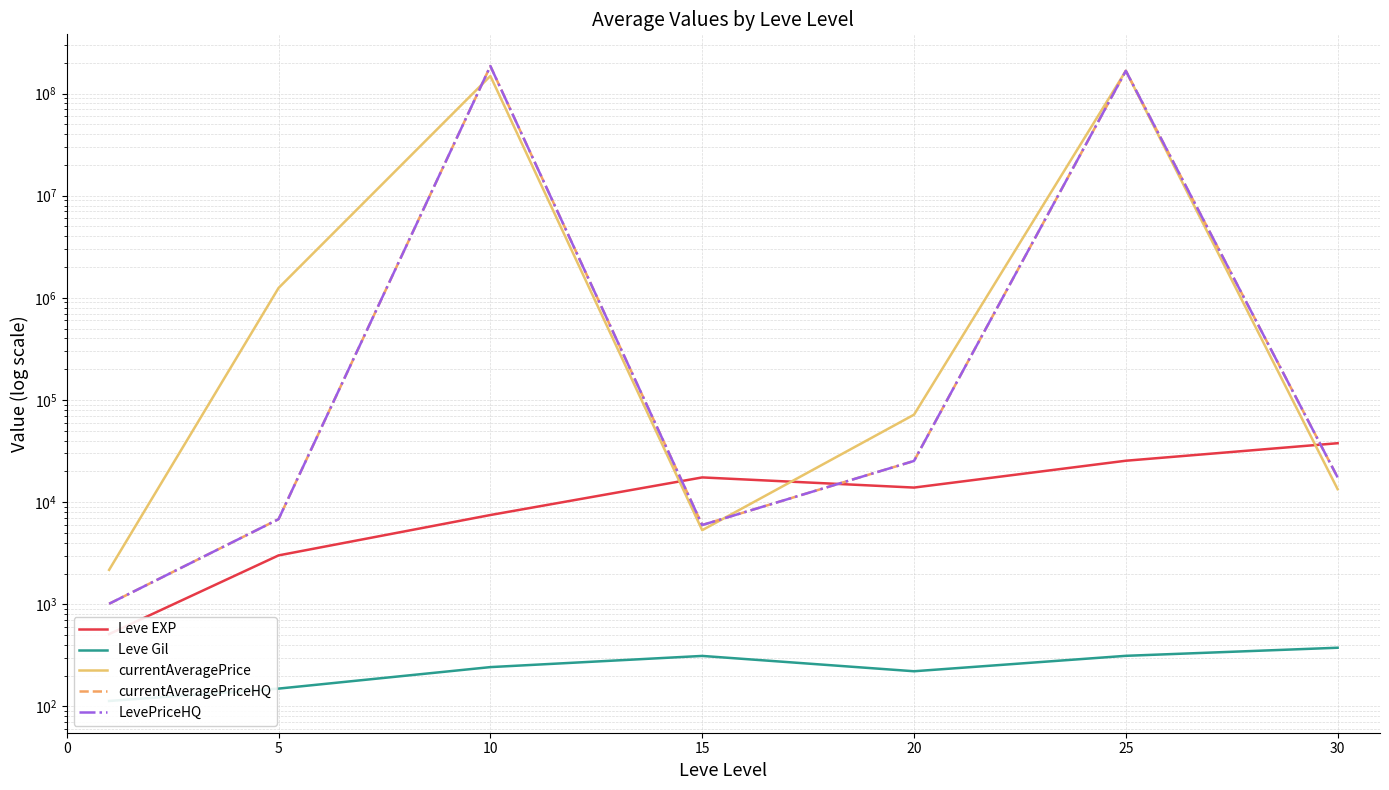

Where is the first local minimum for currentAveragePriceHQ?

15